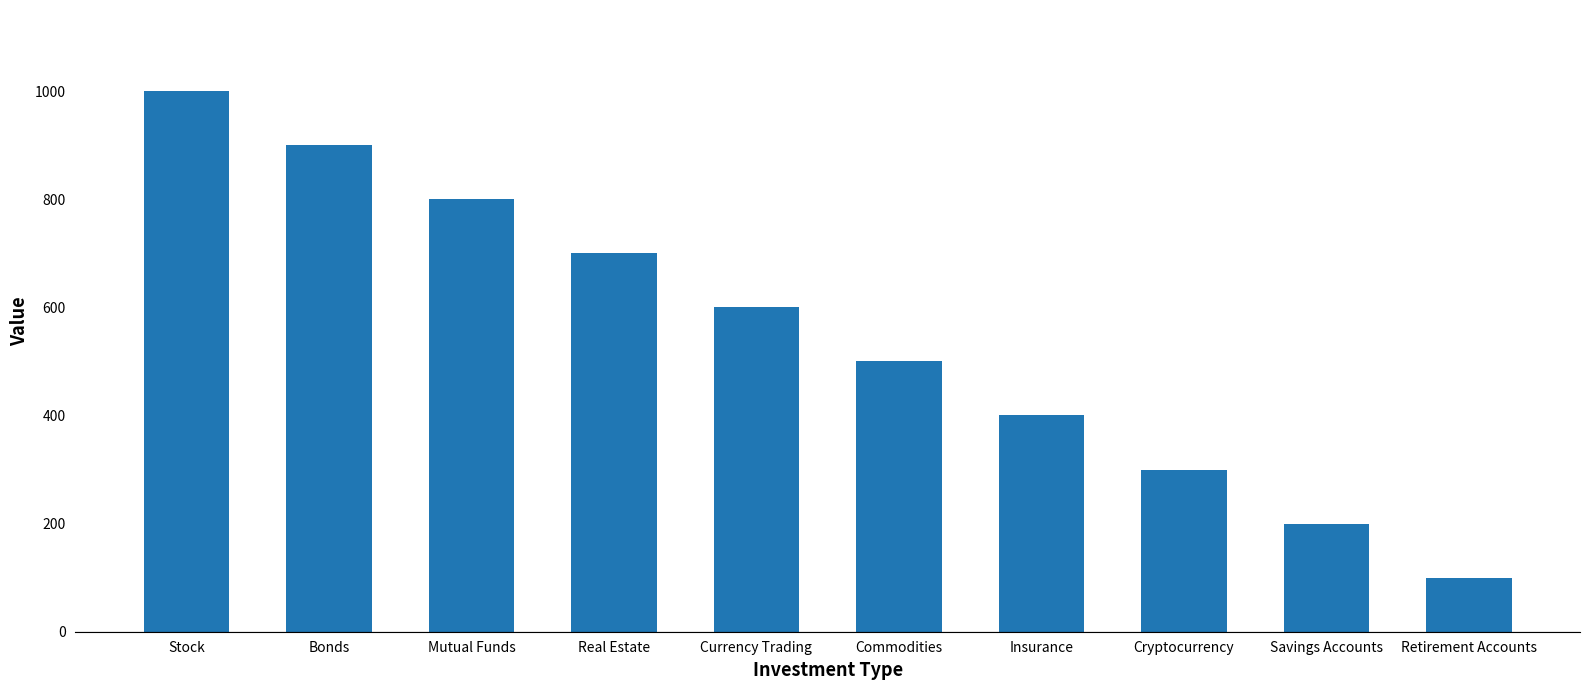

Is it true that the value at Real Estate is 365?

False